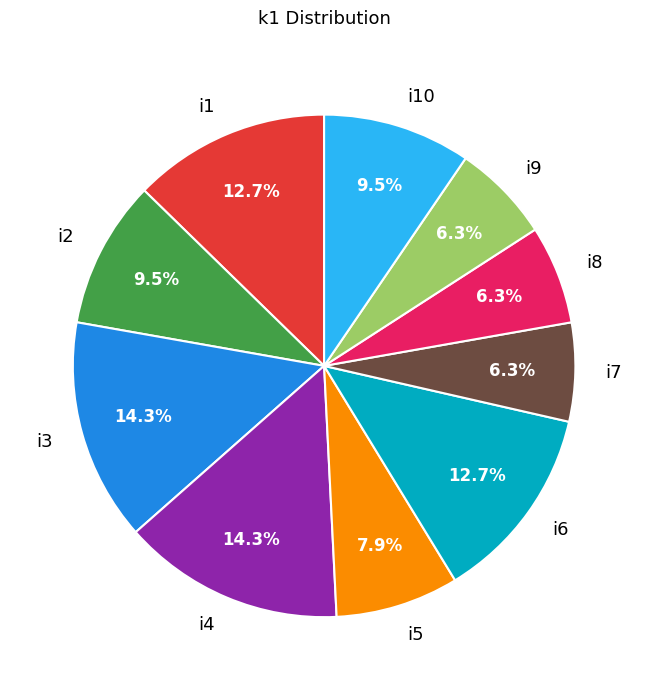

What percentage is NOT represented by i6?

87.3%